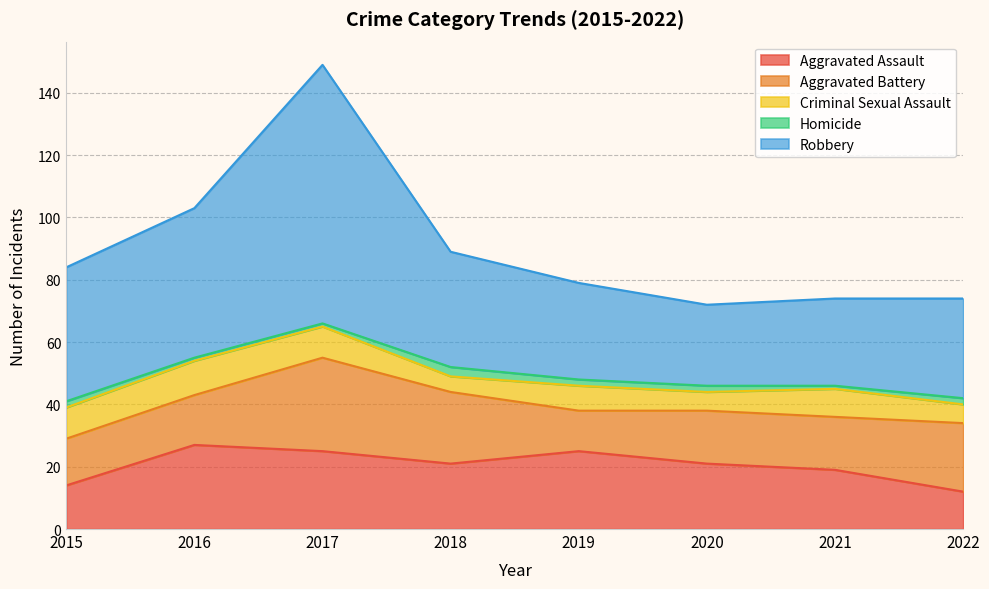

At which category does Homicide reach its first local peak?

2018